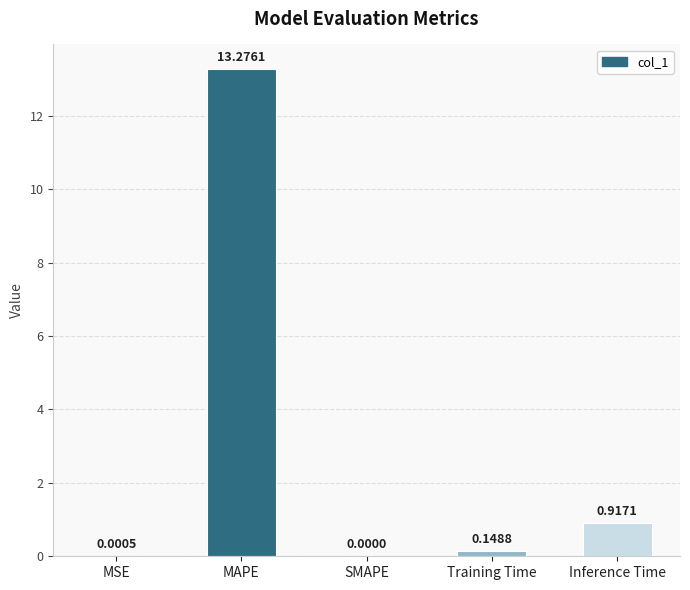

Which label corresponds to the largest value in the chart?

MAPE